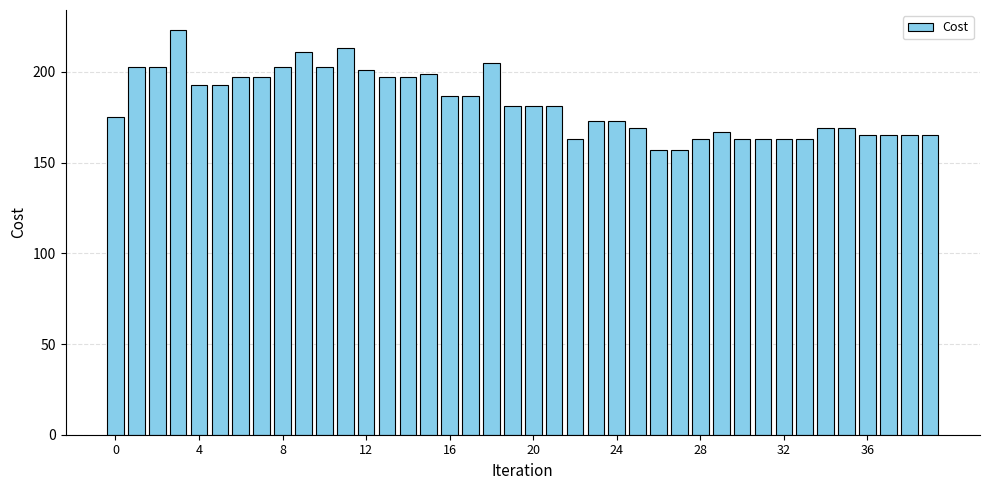

What is the value of the 8th bar from the left?

197